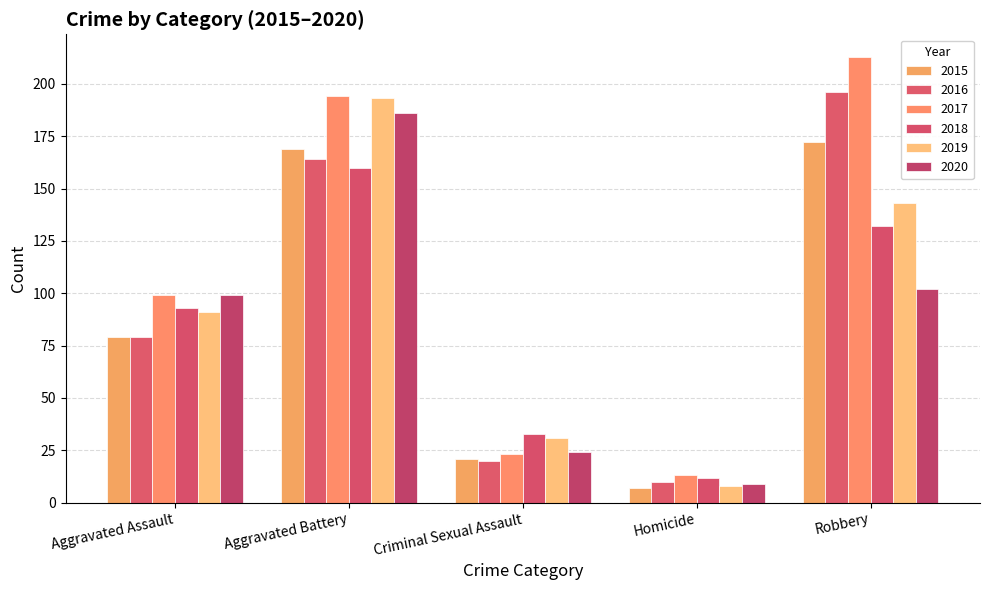

What is the minimum value shown in the chart?

7